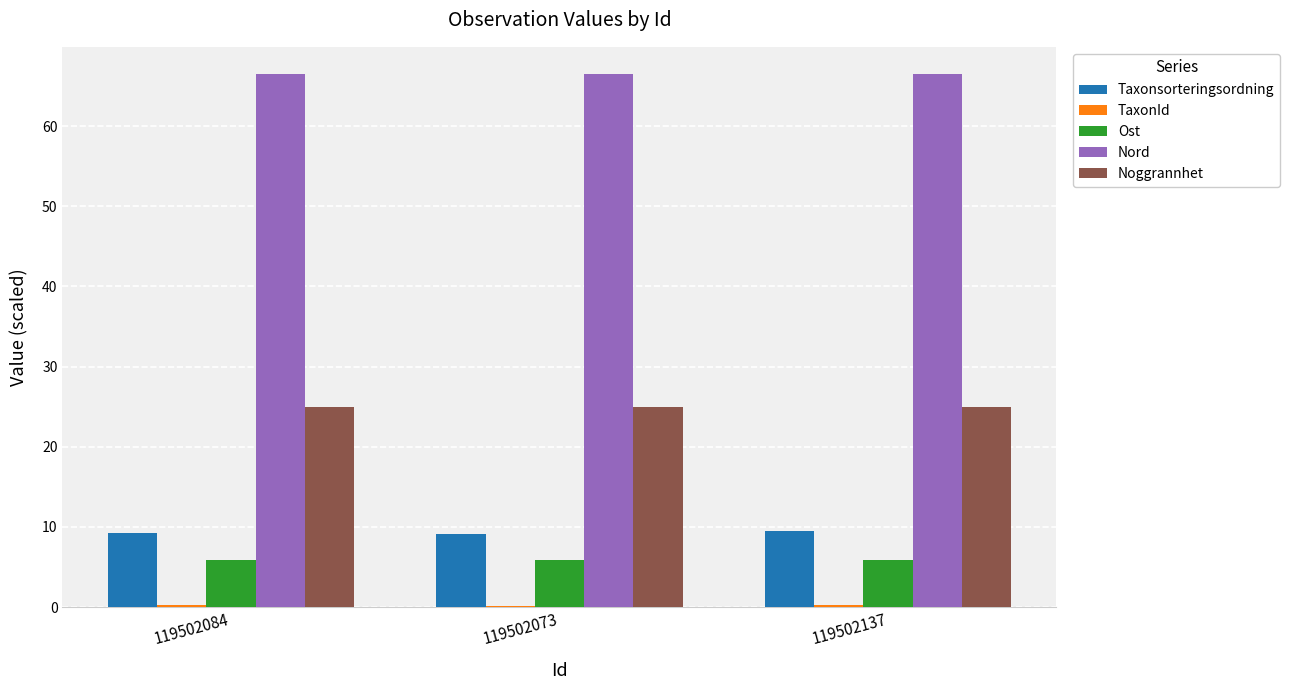

What is the sum of all Ost values?

17.5